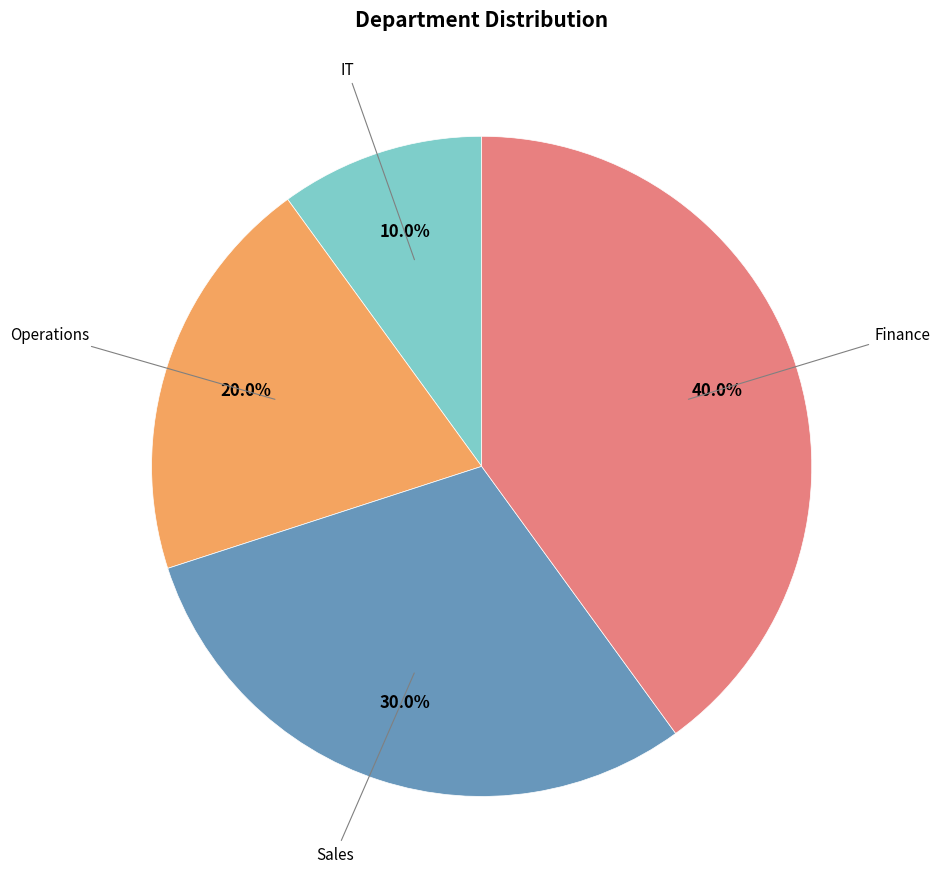

Does any single category account for the majority?

No